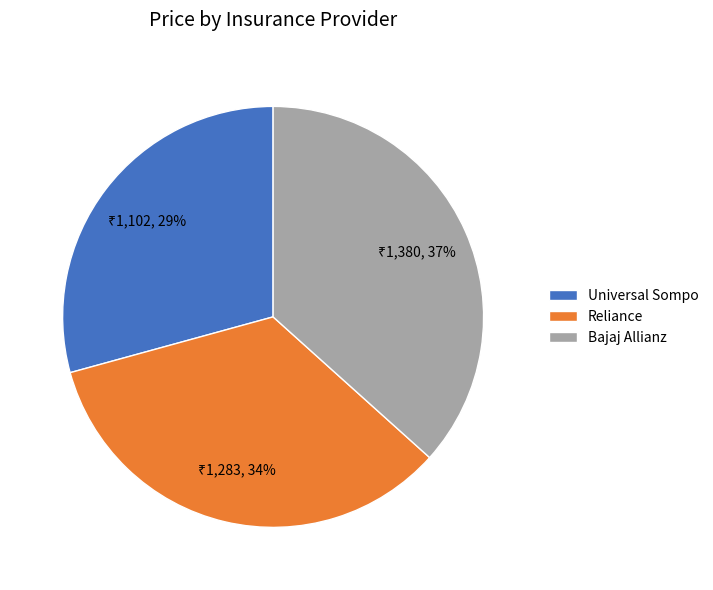

The Bajaj Allianz slice represents 37% of the pie. True or false?

True